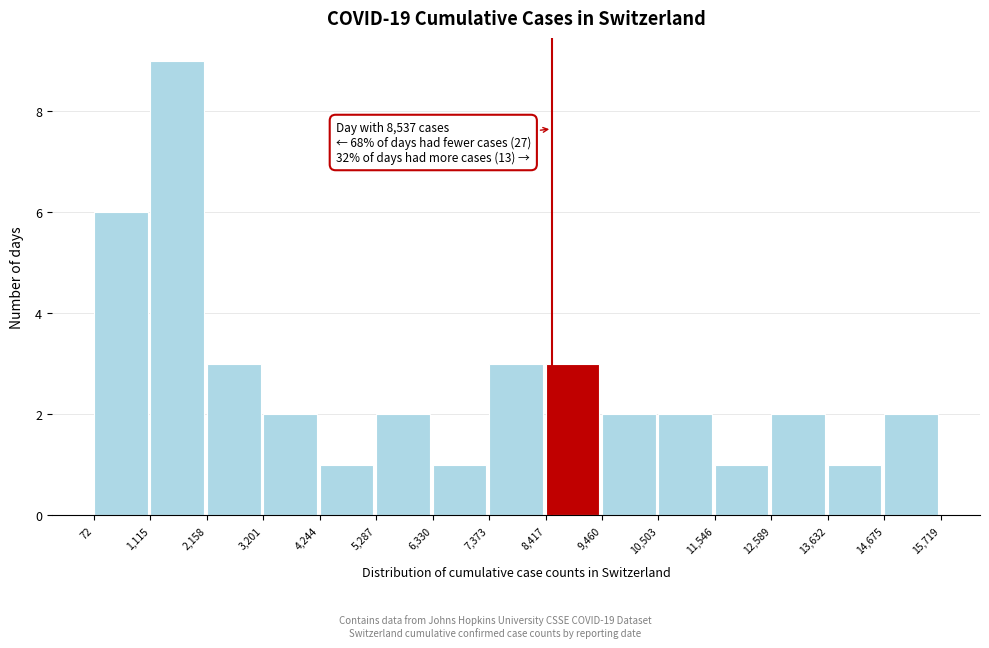

Which range on the x-axis has the tallest bar?

1,115 to 2,158